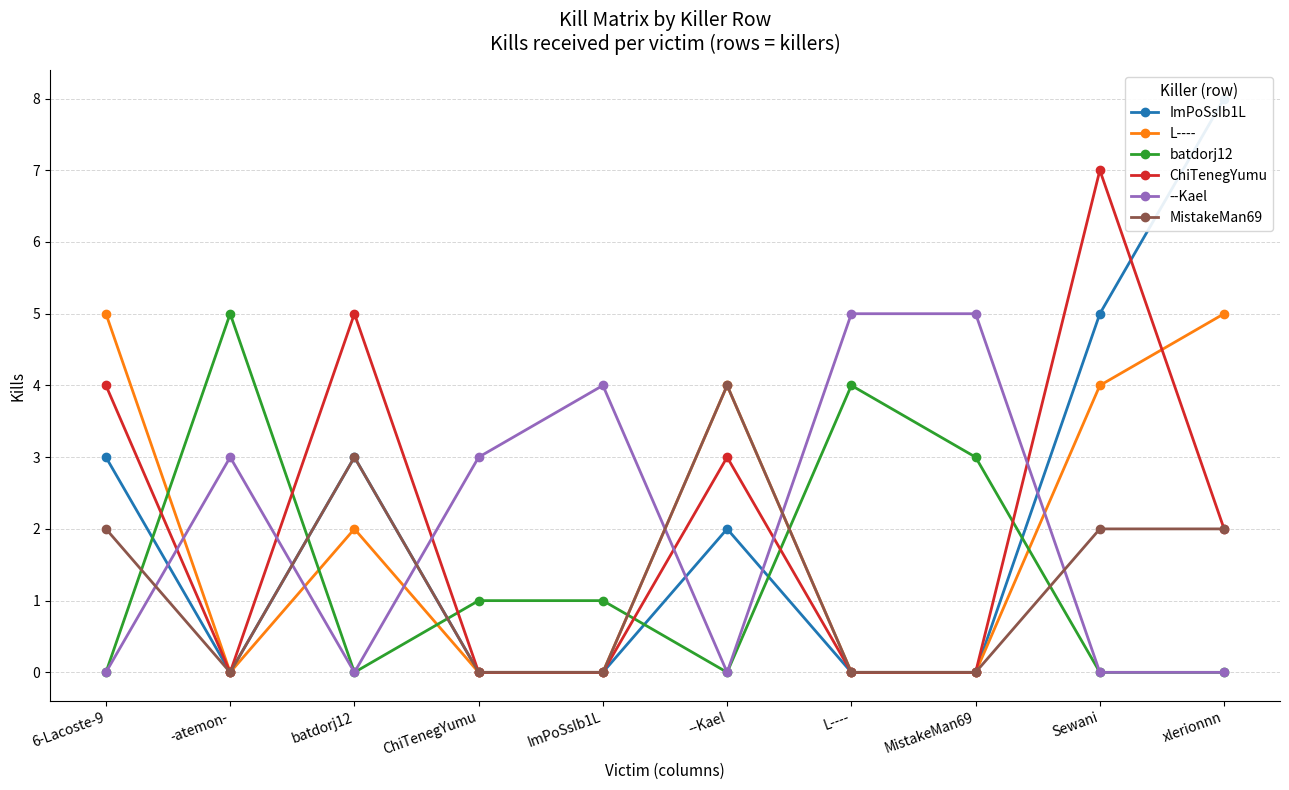

Reading right to left, extract all data points from this chart.

ImPoSsIb1L: xlerionnn=8	Sewani=5	MistakeMan69=0	L----=0	--Kael=2	ImPoSsIb1L=0	ChiTenegYumu=0	batdorj12=3	-atemon-=0	6-Lacoste-9=3
L----: xlerionnn=5	Sewani=4	MistakeMan69=0	L----=0	--Kael=4	ImPoSsIb1L=0	ChiTenegYumu=0	batdorj12=2	-atemon-=0	6-Lacoste-9=5
batdorj12: xlerionnn=0	Sewani=0	MistakeMan69=3	L----=4	--Kael=0	ImPoSsIb1L=1	ChiTenegYumu=1	batdorj12=0	-atemon-=5	6-Lacoste-9=0
ChiTenegYumu: xlerionnn=2	Sewani=7	MistakeMan69=0	L----=0	--Kael=3	ImPoSsIb1L=0	ChiTenegYumu=0	batdorj12=5	-atemon-=0	6-Lacoste-9=4
--Kael: xlerionnn=0	Sewani=0	MistakeMan69=5	L----=5	--Kael=0	ImPoSsIb1L=4	ChiTenegYumu=3	batdorj12=0	-atemon-=3	6-Lacoste-9=0
MistakeMan69: xlerionnn=2	Sewani=2	MistakeMan69=0	L----=0	--Kael=4	ImPoSsIb1L=0	ChiTenegYumu=0	batdorj12=3	-atemon-=0	6-Lacoste-9=2